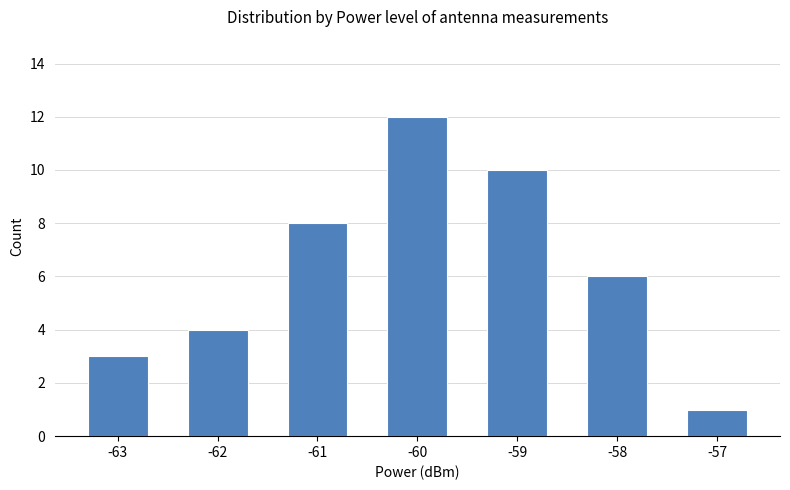

The chart shows a value of 13 at -59. True or false?

False